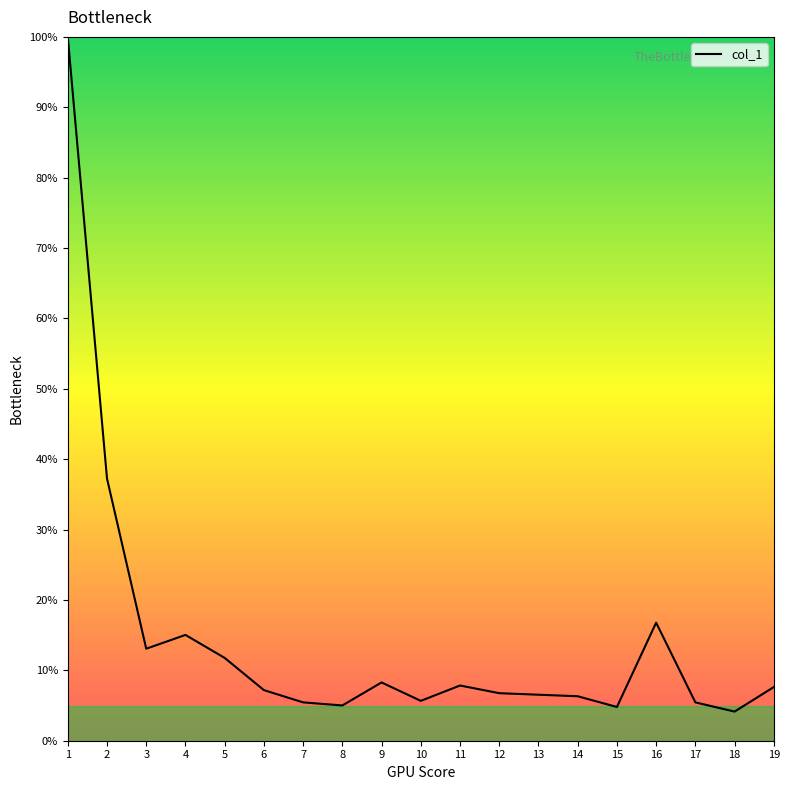

Is this an area chart (filled region under the line)?

No